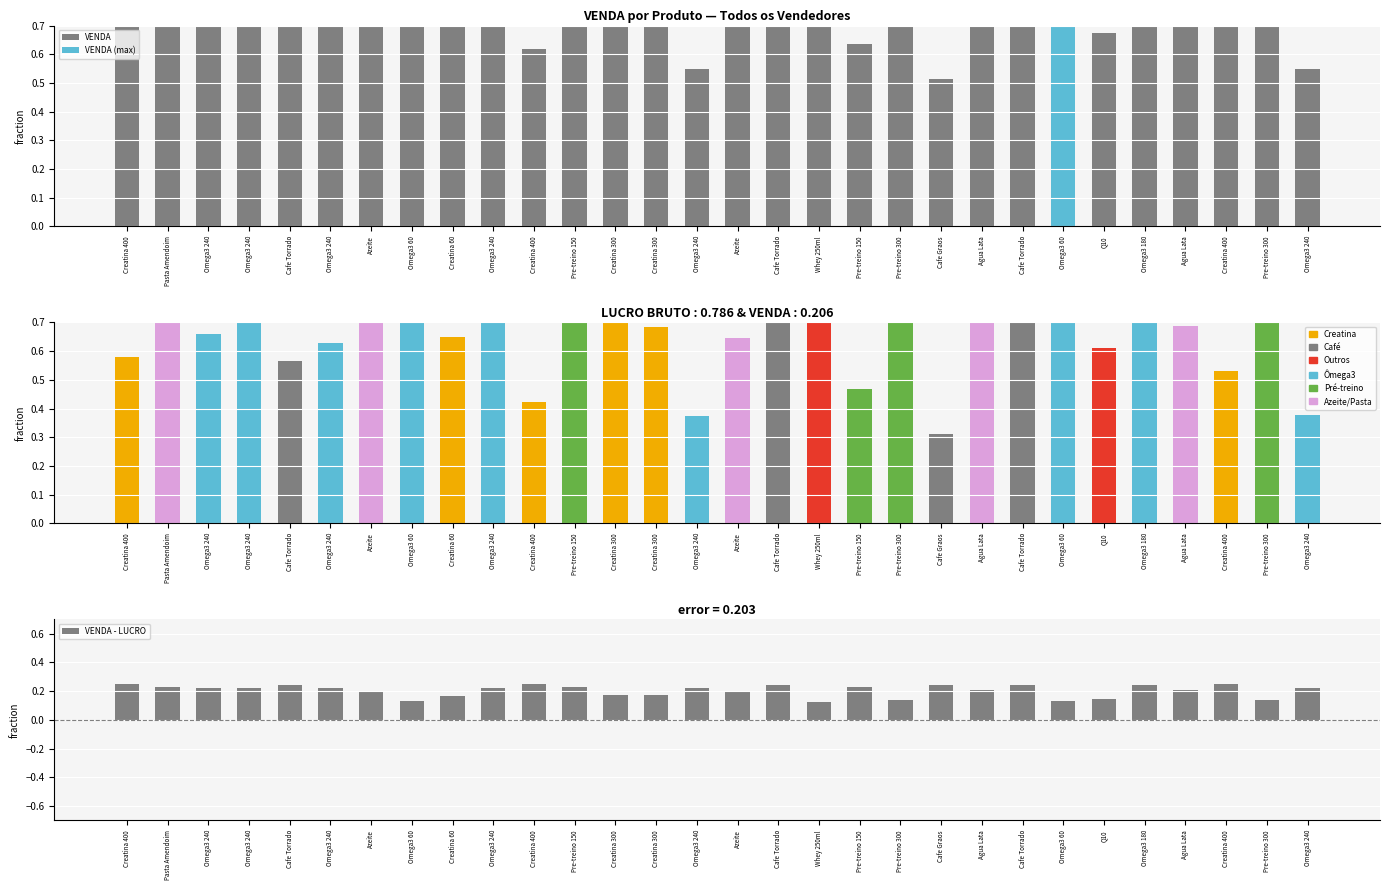

Is the value of VENDA - LUCRO at Omega3 240 greater than the value of VENDA at Agua Lata?

No